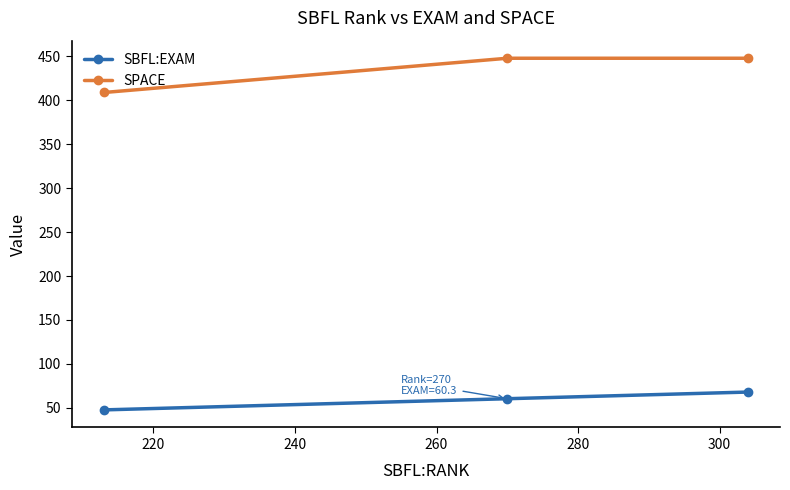

List the series in order of their overall mean, lowest first.

SBFL:EXAM, SPACE